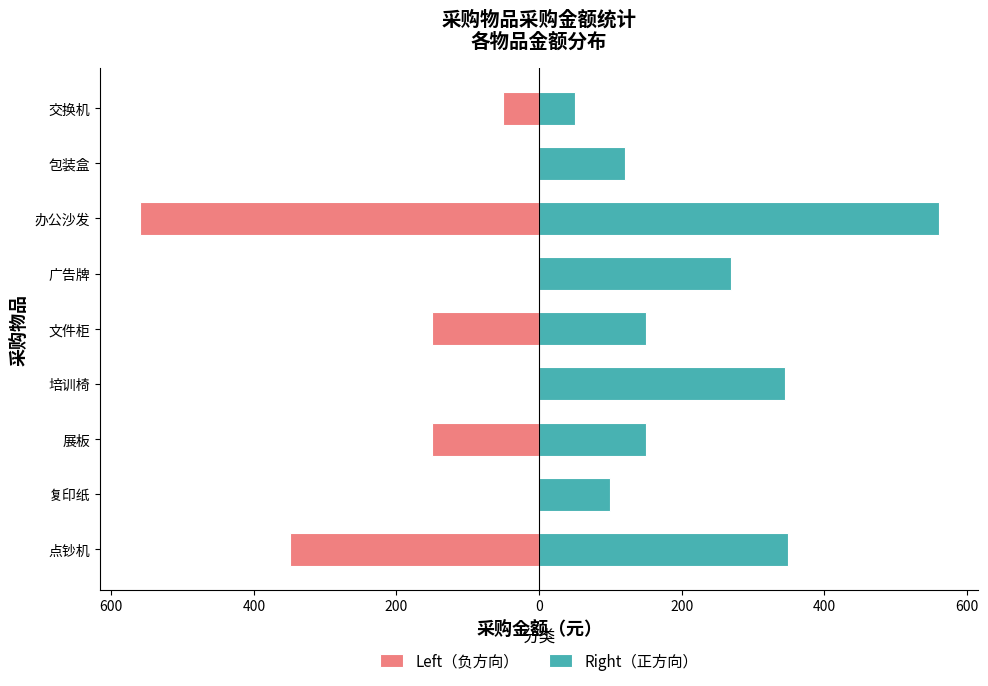

Rank the series by their maximum value, from lowest to highest.

Left（负方向）, Right（正方向）